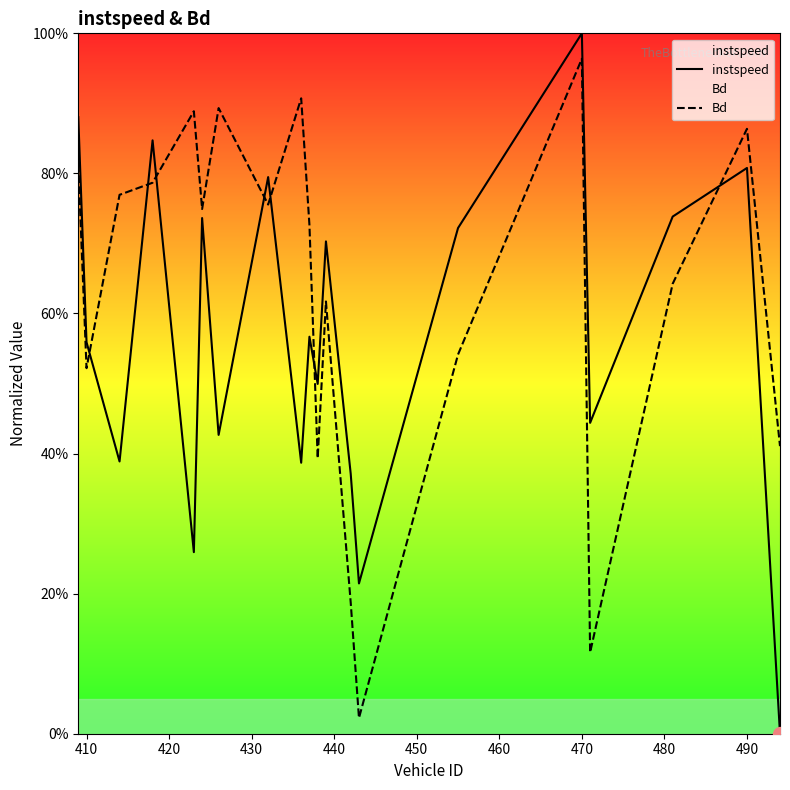

Count the number of data series in this chart.

2